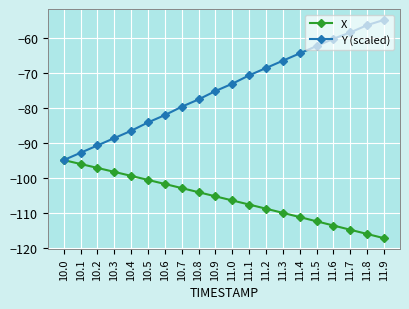

What is the maximum value shown in the chart?

-54.7